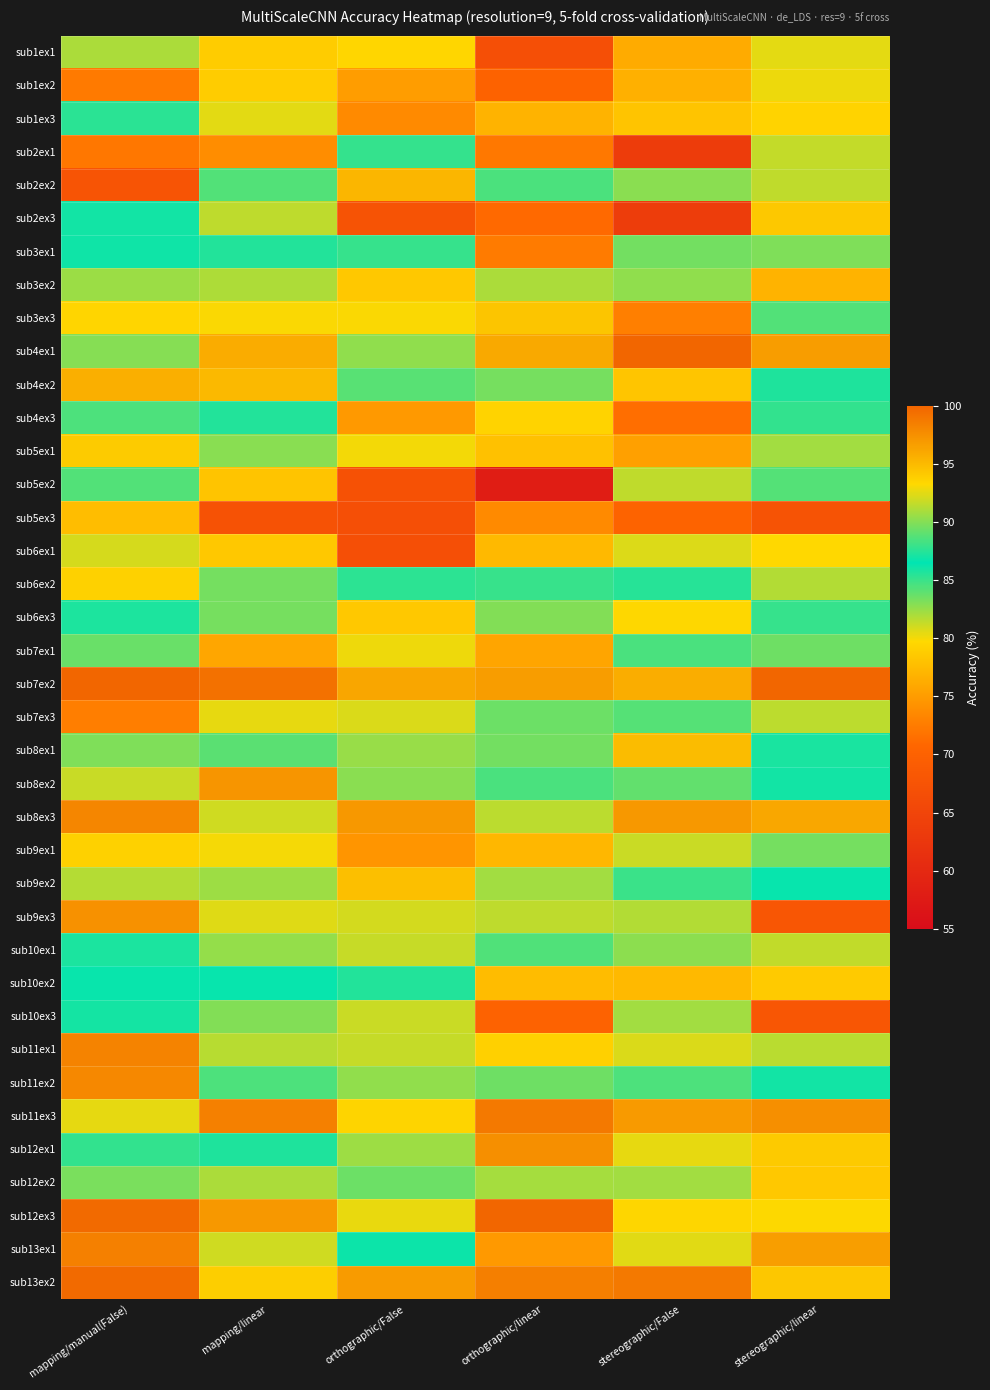

What is the maximum value shown in the chart?

100.0